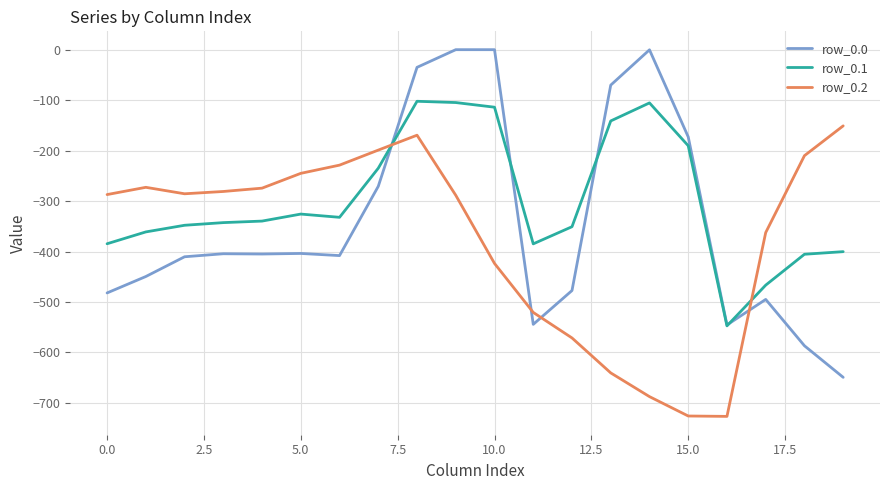

Which series has the largest total across all categories?

row_0.1